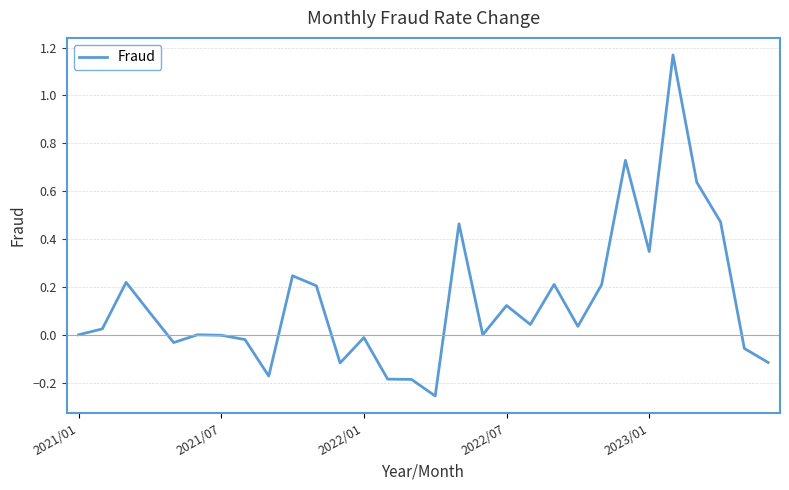

Reading right to left, extract all data points from this chart.

-0.1	-0.1	0.5	0.6	1.2	0.3	0.7	0.2	0.0	0.2	0.0	0.1	0.0	0.5	-0.3	-0.2	-0.2	-0.0	-0.1	0.2	0.2	-0.2	-0.0	-0.0	0.0	-0.0	0.1	0.2	0.0	0.0